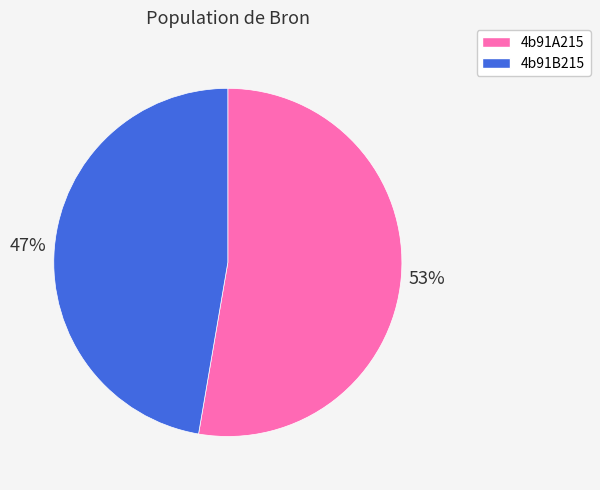

What is the majority slice?

4b91A215